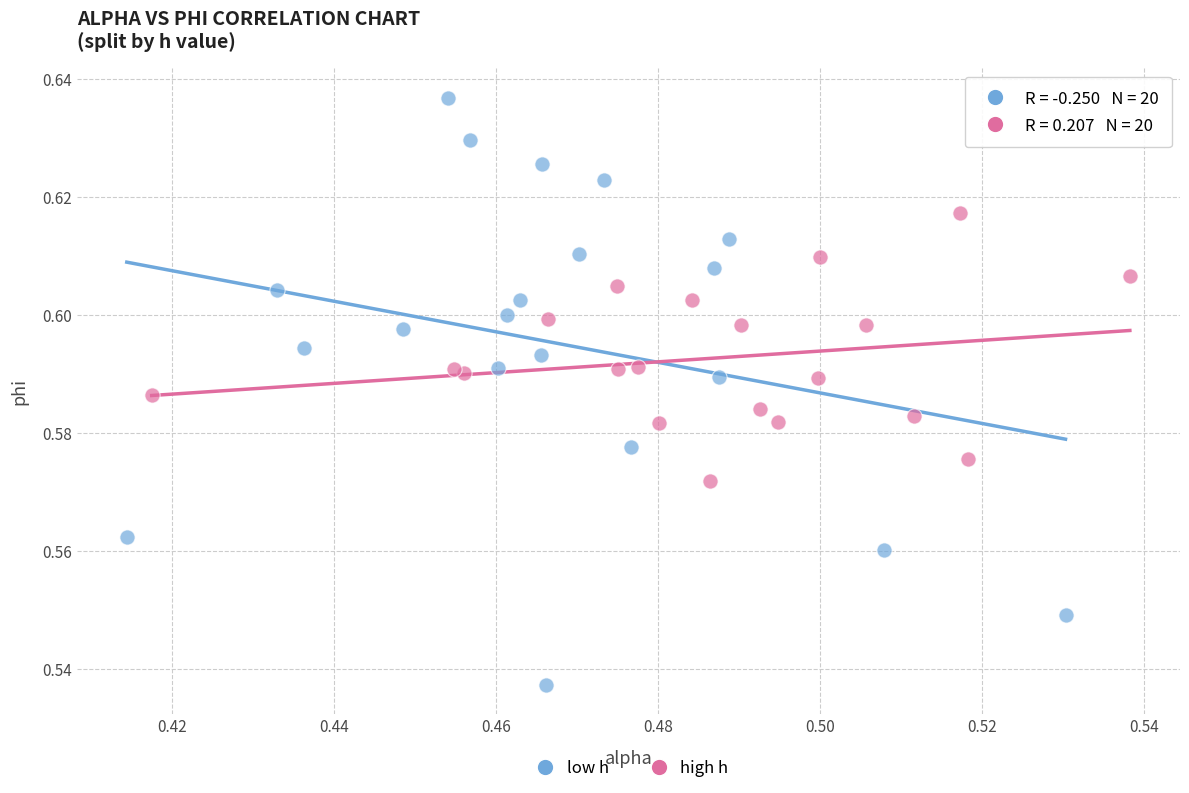

Which series contains the highest Y value?

low h